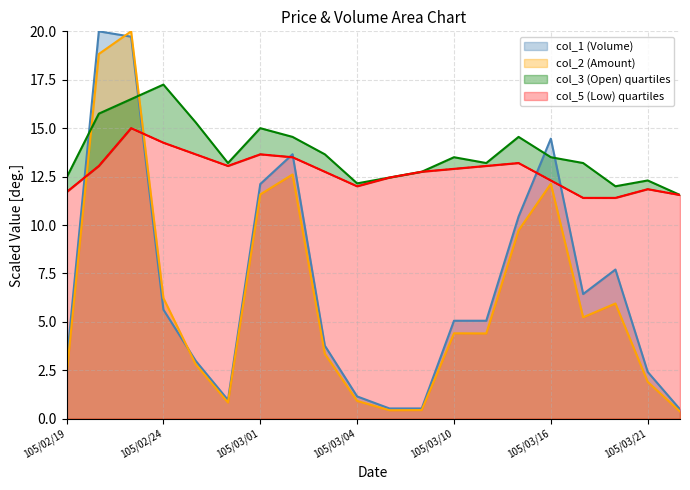

How many values in the col_3 (Open) series are below 13?

7